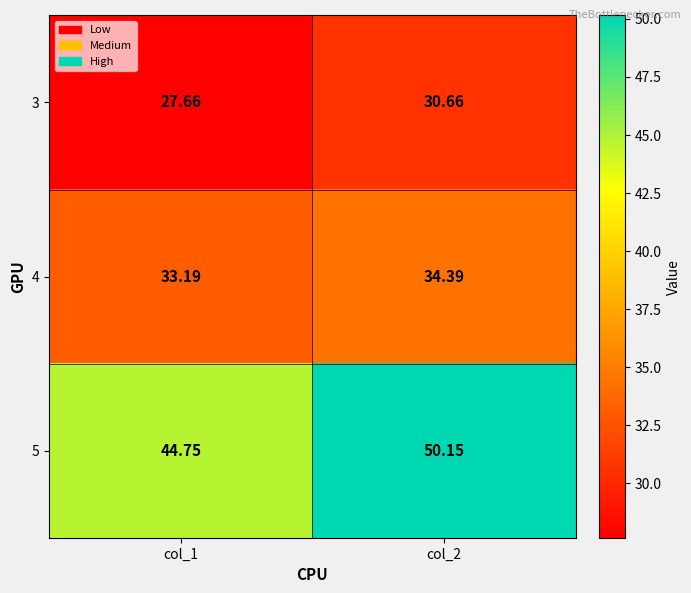

What is the difference between the highest and lowest values at col_1?

17.1